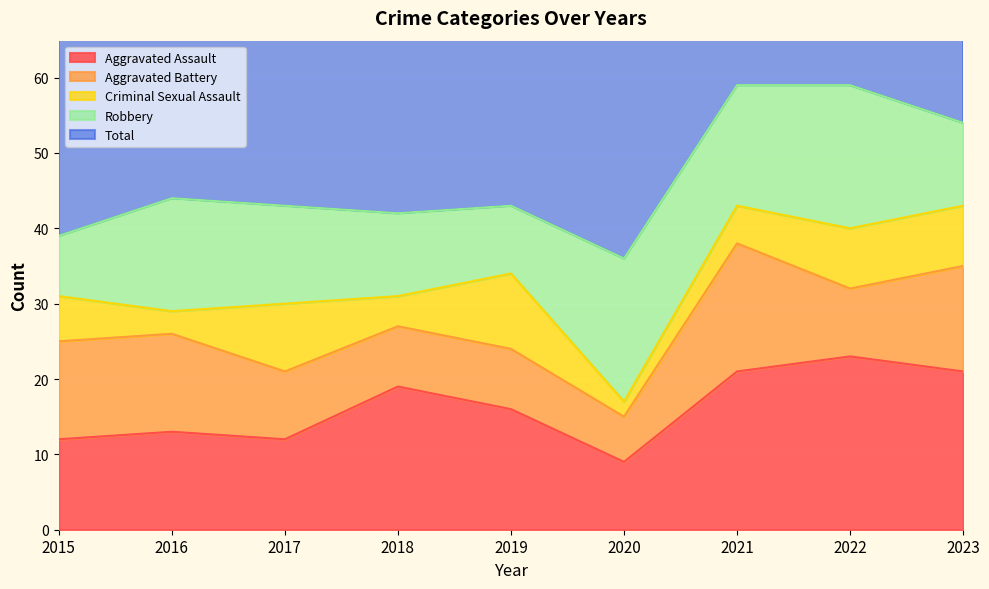

How many values in the Robbery series exceed 13?

4